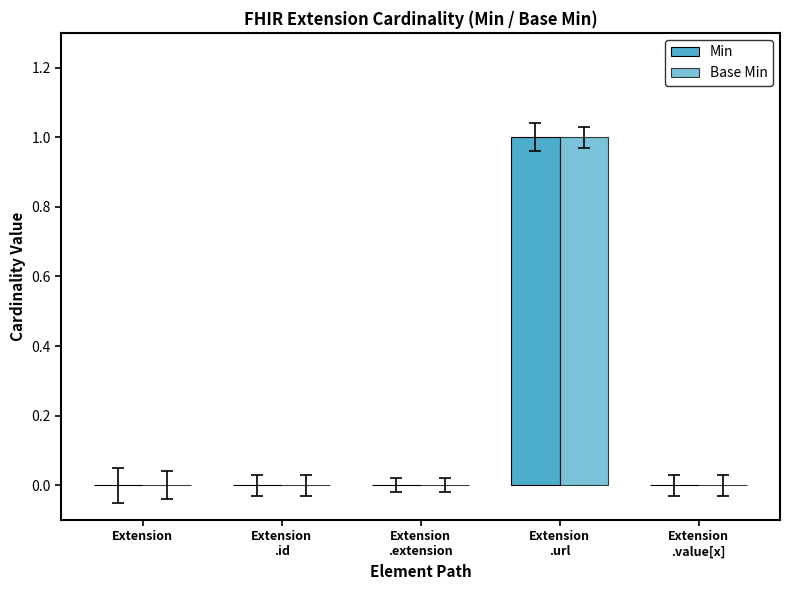

How many series are shown in this chart?

2